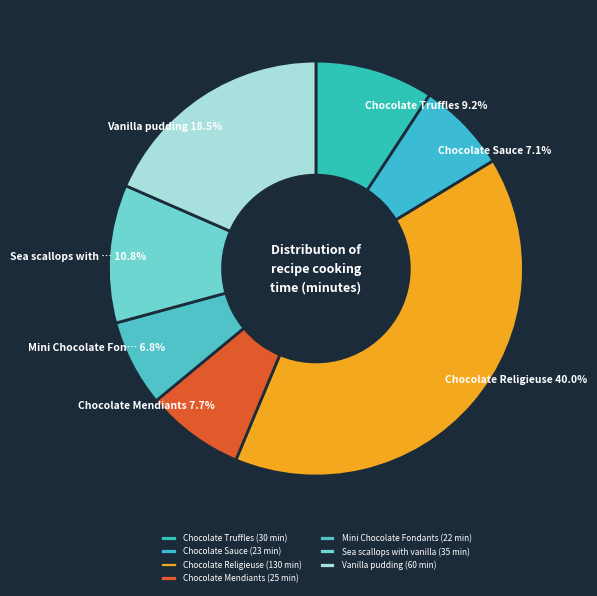

Is it true that Chocolate Truffles is 3% of the pie?

False